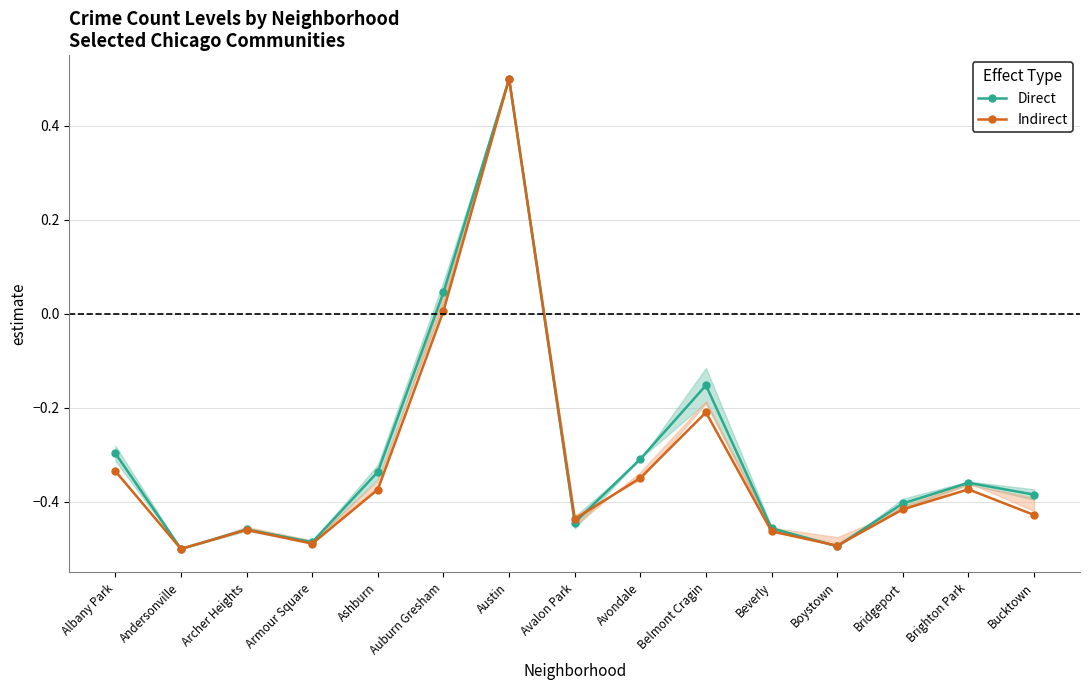

The Direct series shows -0.5 at Andersonville. True or false?

True